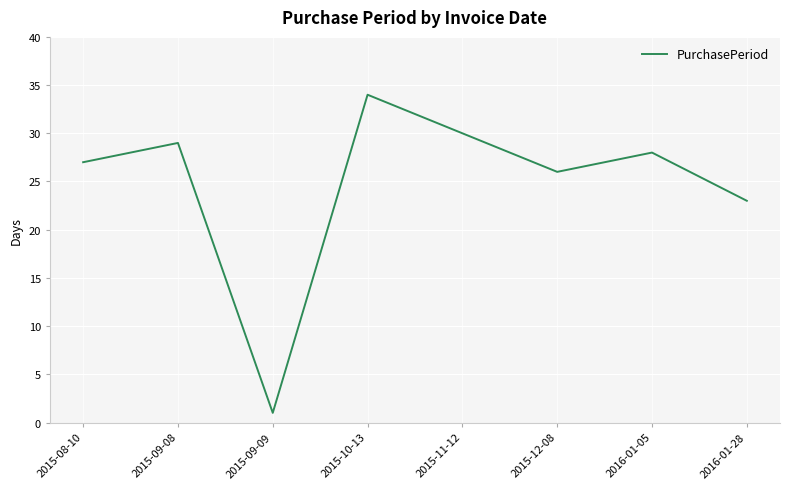

True or false: there are more than 2 points higher than both neighbors.

True